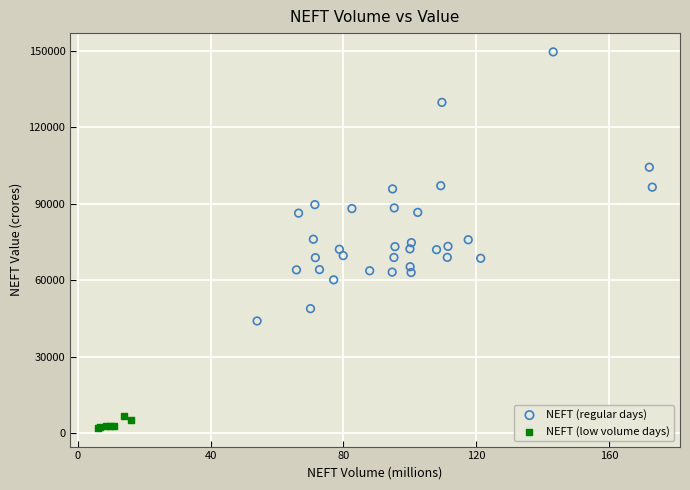

Which series reaches the minimum Y coordinate?

NEFT (low volume days)